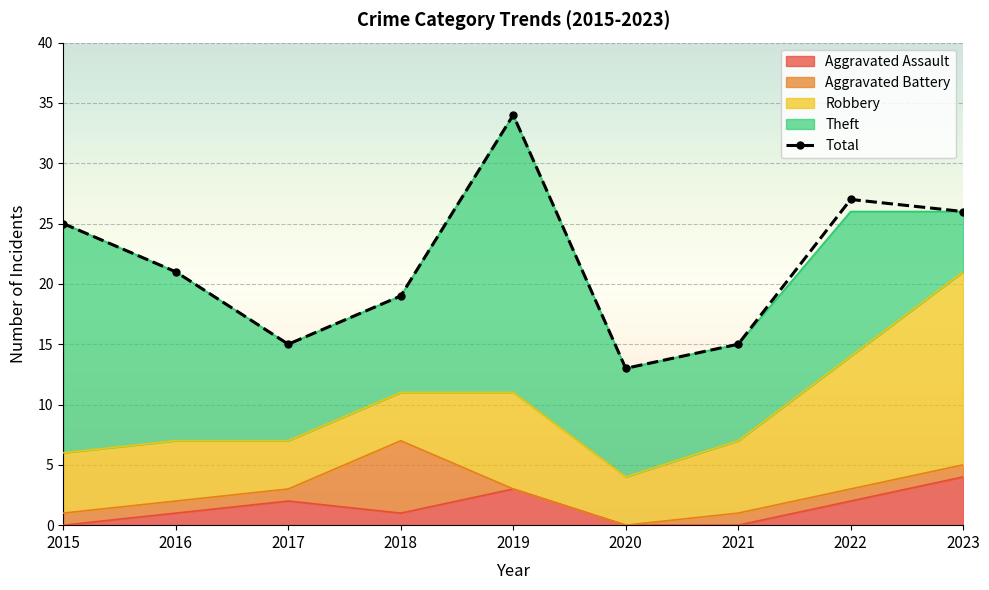

What is the smallest value displayed?

13